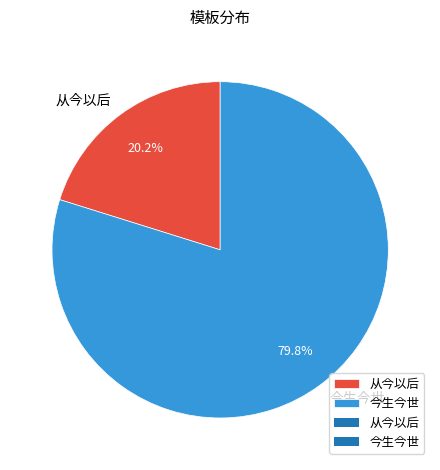

To the nearest percent, what is the difference between the largest and smallest slice percentages?

60%